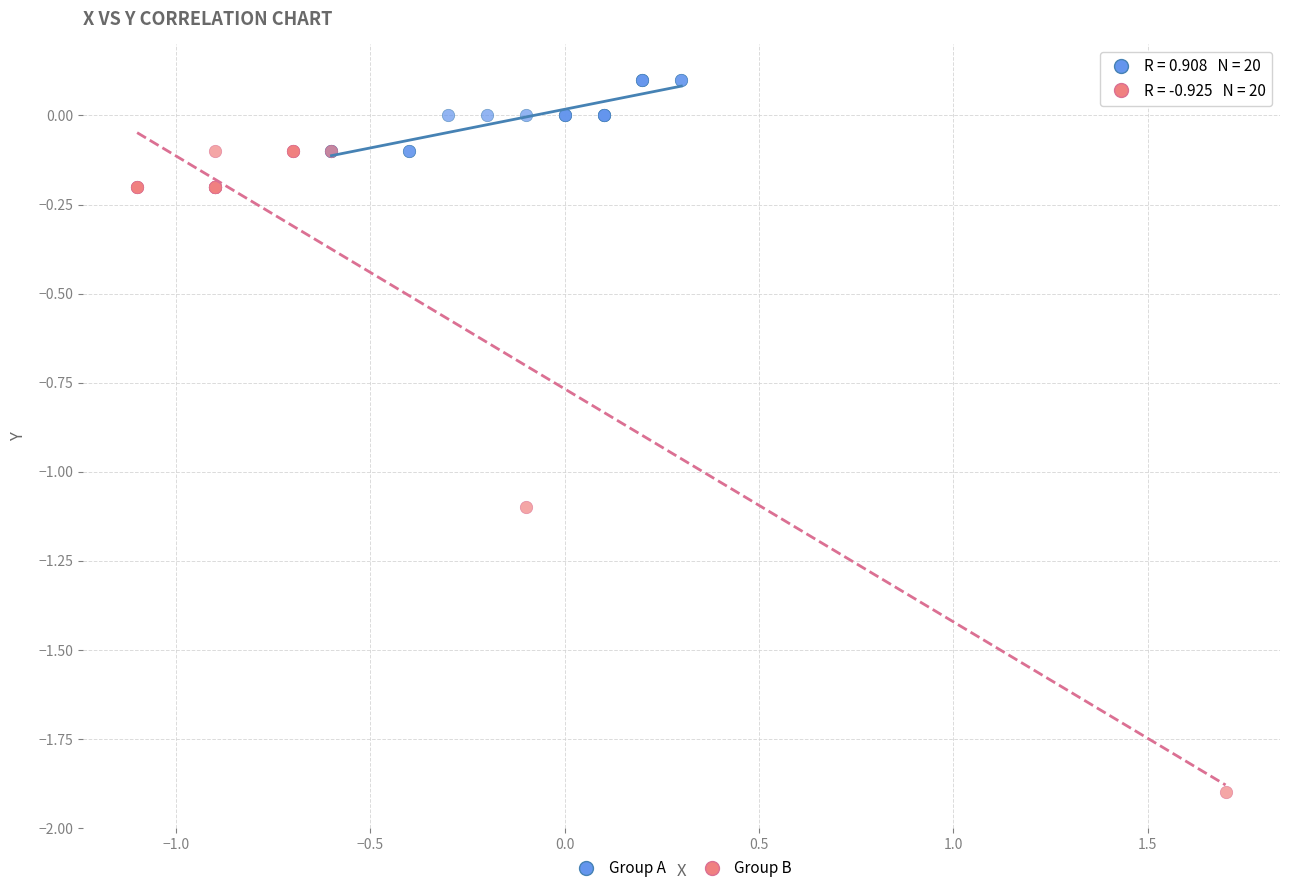

Which series has the largest Y range (max minus min)?

Group B